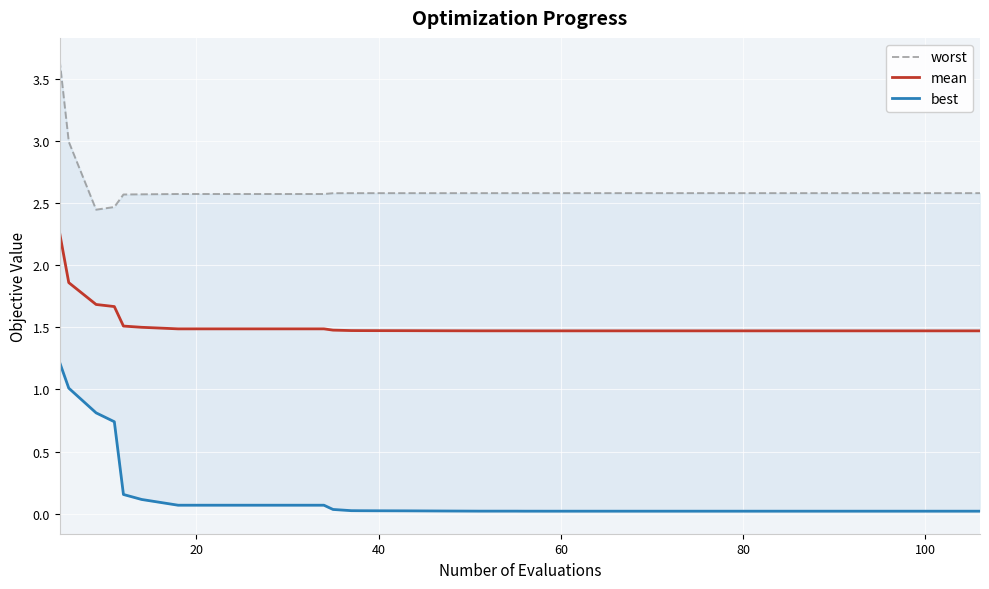

How many categories are shown in the chart?

40